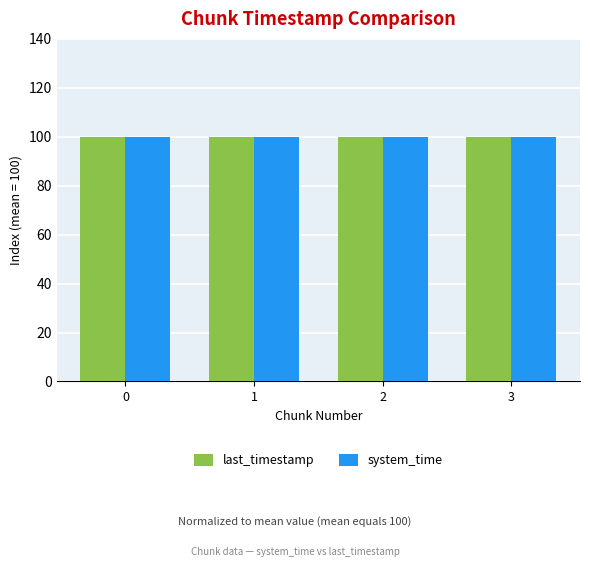

Reading right to left, transcribe all the data shown in this chart.

last_timestamp: 3=100.0	2=100.0	1=100.0	0=100.0
system_time: 3=100.0	2=100.0	1=100.0	0=100.0